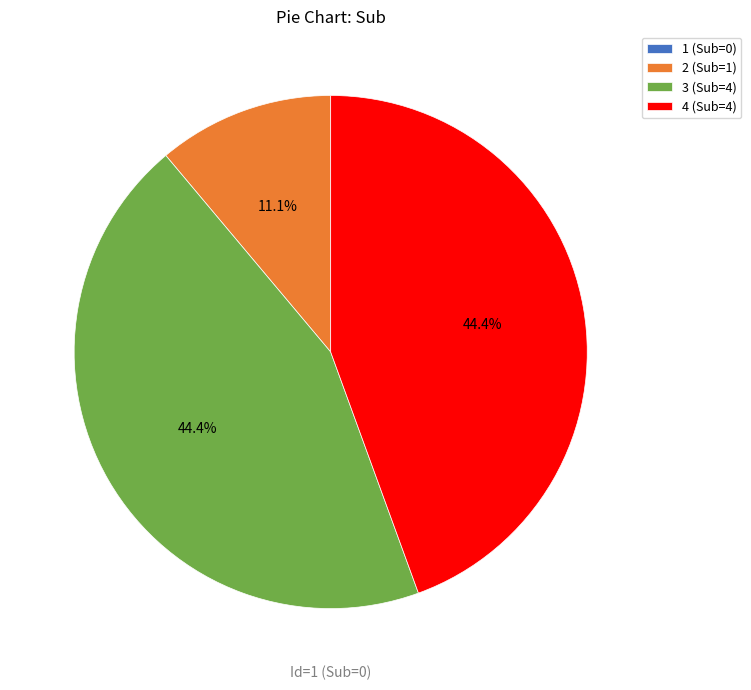

Is there a majority slice in this chart?

No